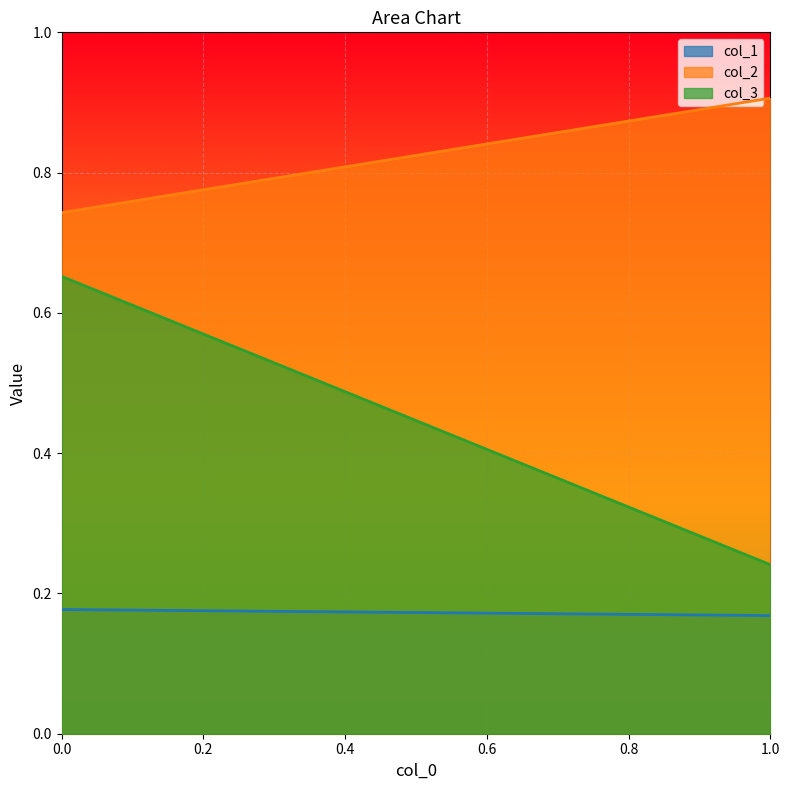

List the series in order of their peak value, highest first.

col_2, col_3, col_1